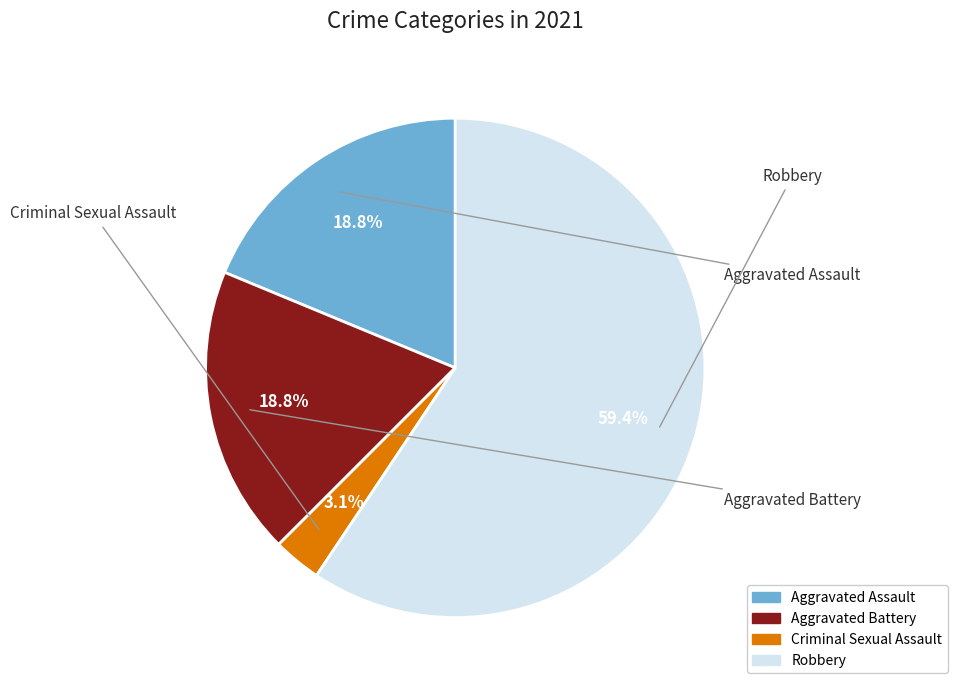

To the nearest percent, what is the difference between the Robbery and Criminal Sexual Assault slice percentages?

56%